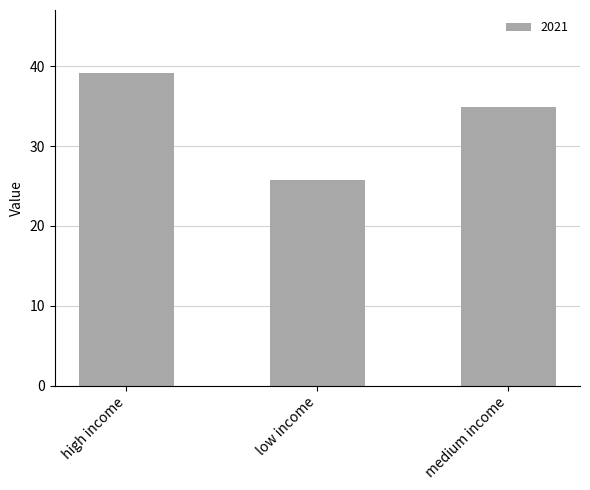

The value at high income is 62.2. True or false?

False